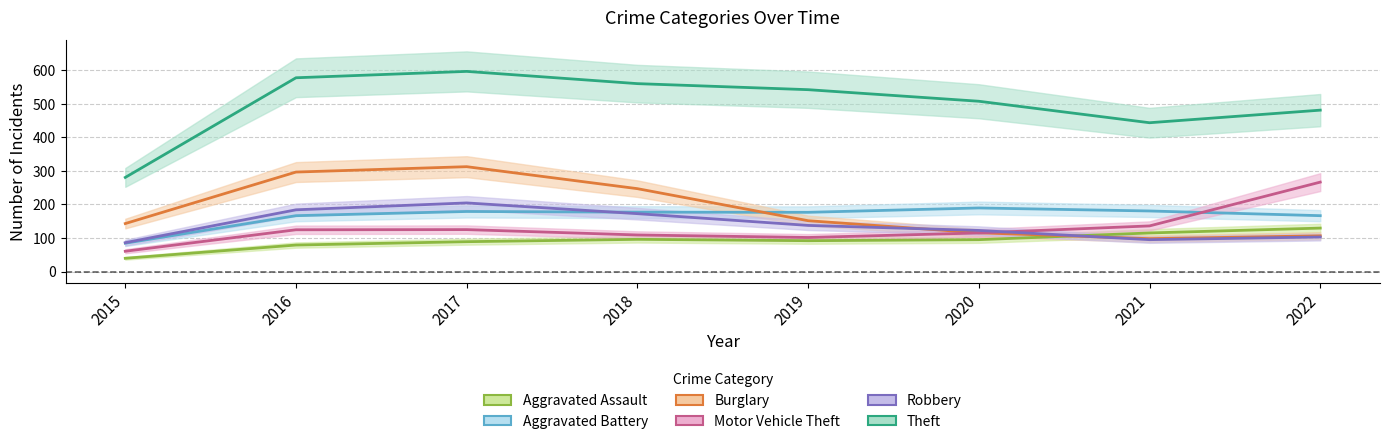

Does the chart have visible grid lines?

Yes